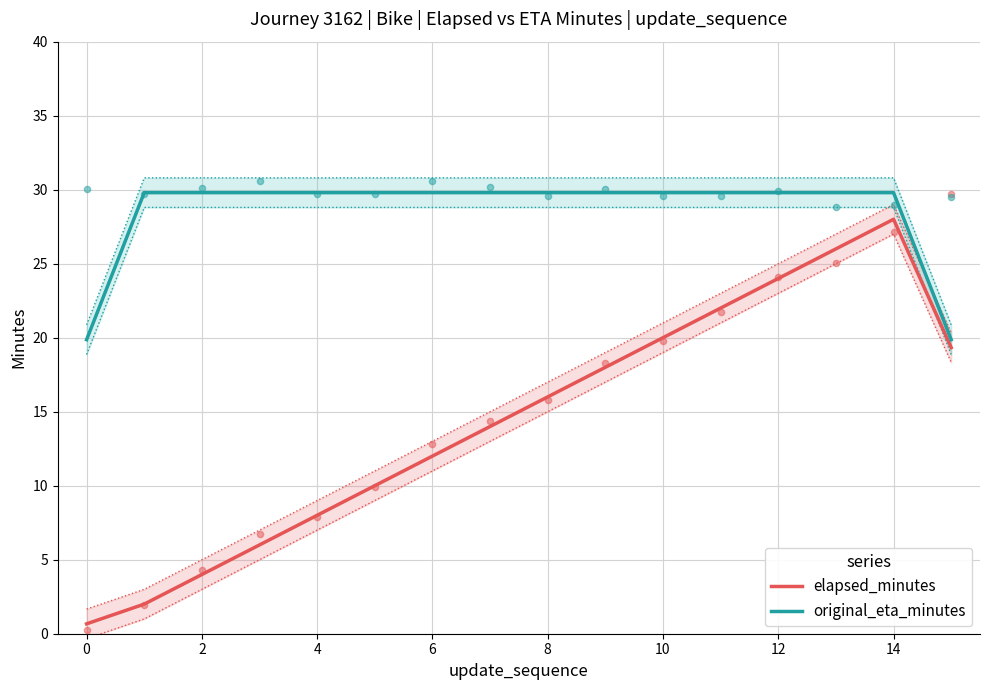

Which series has the largest total across all categories?

original_eta_minutes